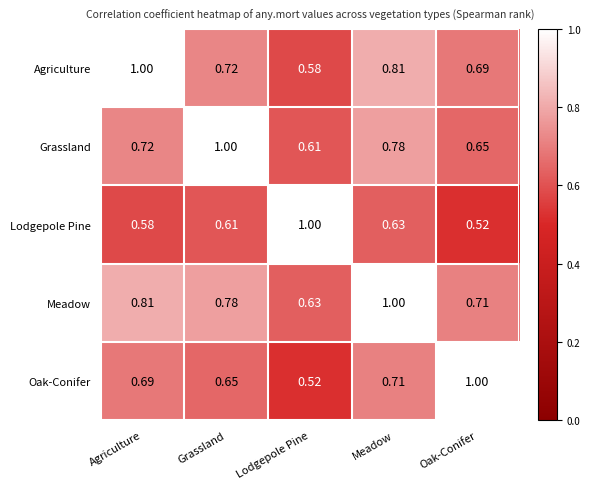

Is the value of Grassland at Agriculture greater than the value of Oak-Conifer at Oak-Conifer?

No